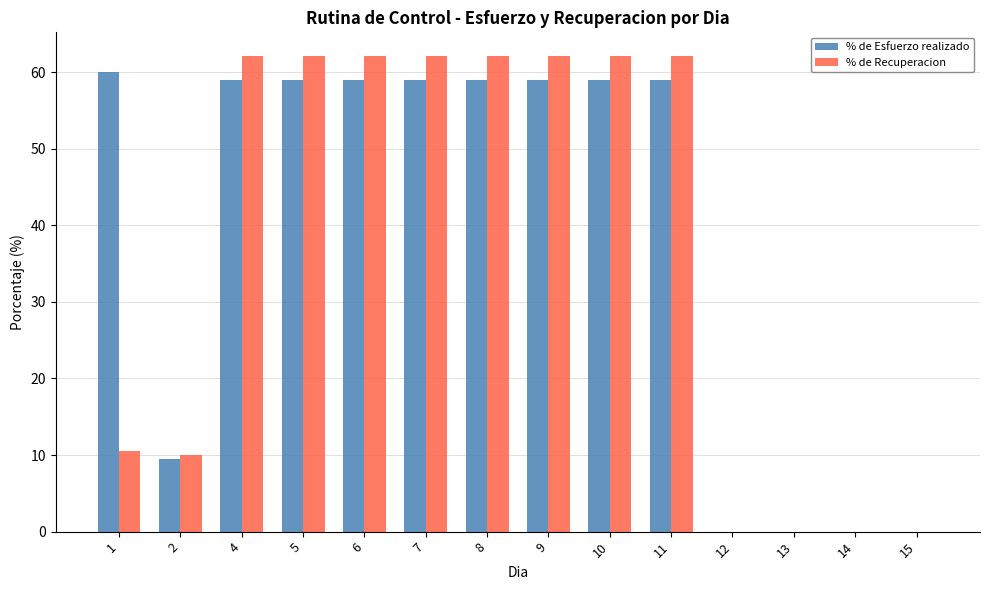

Reading left to right, transcribe all the data shown in this chart.

% de Esfuerzo realizado: 60.0	9.5	59.0	59.0	59.0	59.0	59.0	59.0	59.0	59.0	0.0	0.0	0.0	0.0
% de Recuperacion: 10.5	10.0	62.1	62.1	62.1	62.1	62.1	62.1	62.1	62.1	0.0	0.0	0.0	0.0